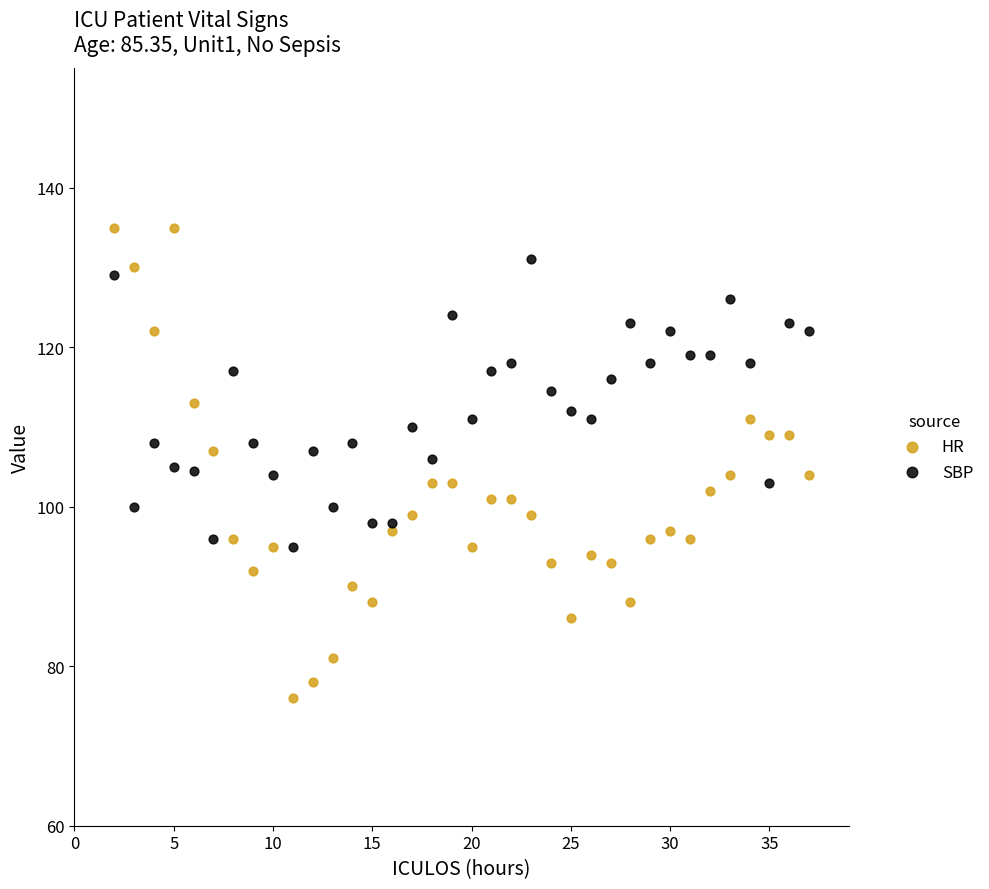

Across all data points, what is the range of X values (max minus min)?

35.0